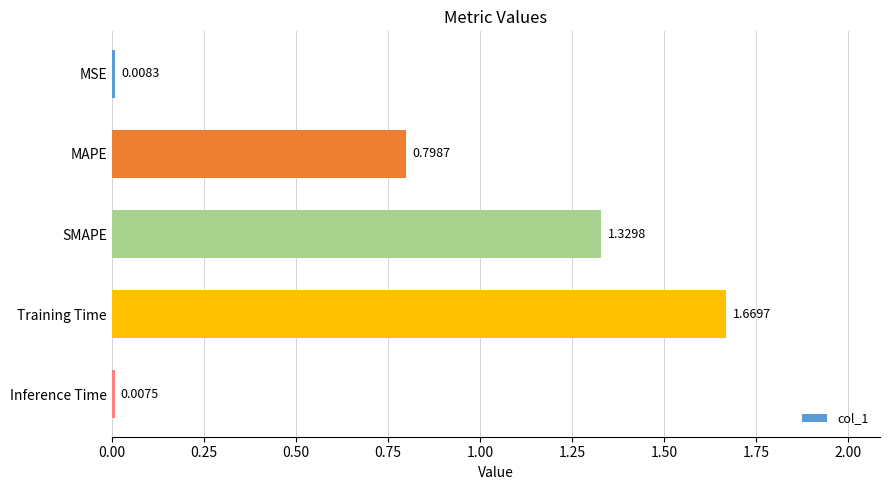

What is the change in value from MSE to MAPE?

+0.8